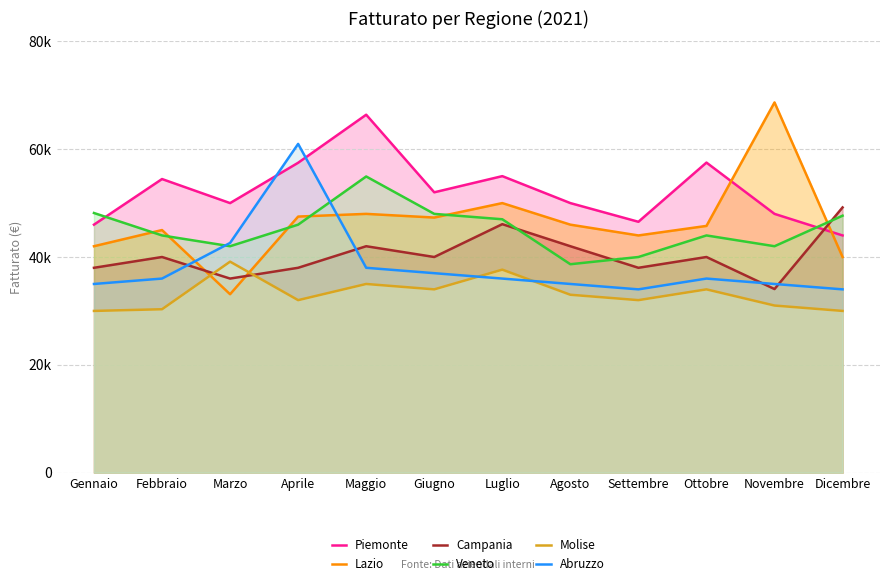

What is the difference between the Lazio values at Giugno and Febbraio?

2318